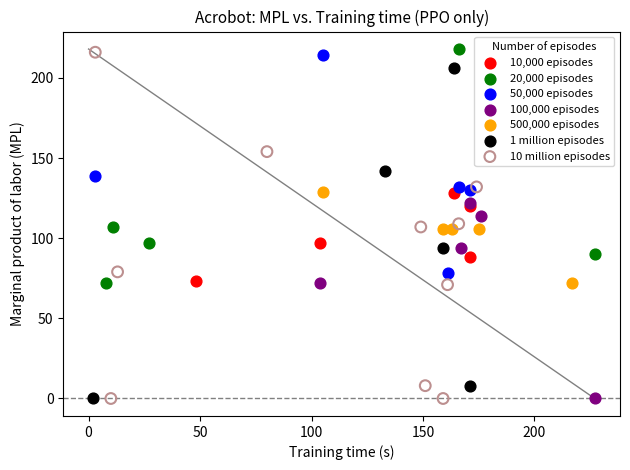

Which series has the largest Y range (max minus min)?

10 million episodes